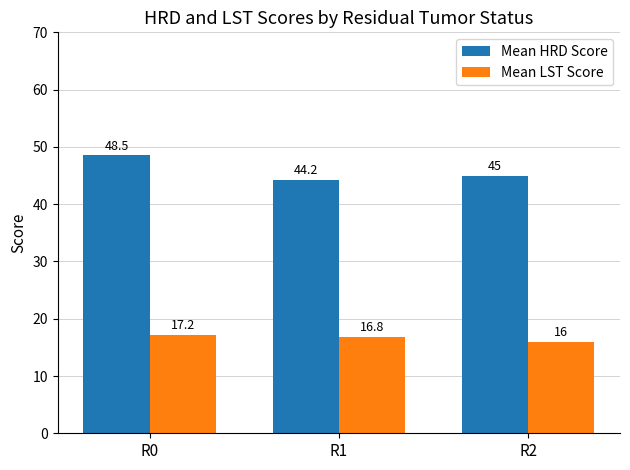

What is the difference between the maximum and minimum values in the Mean LST Score series?

1.2